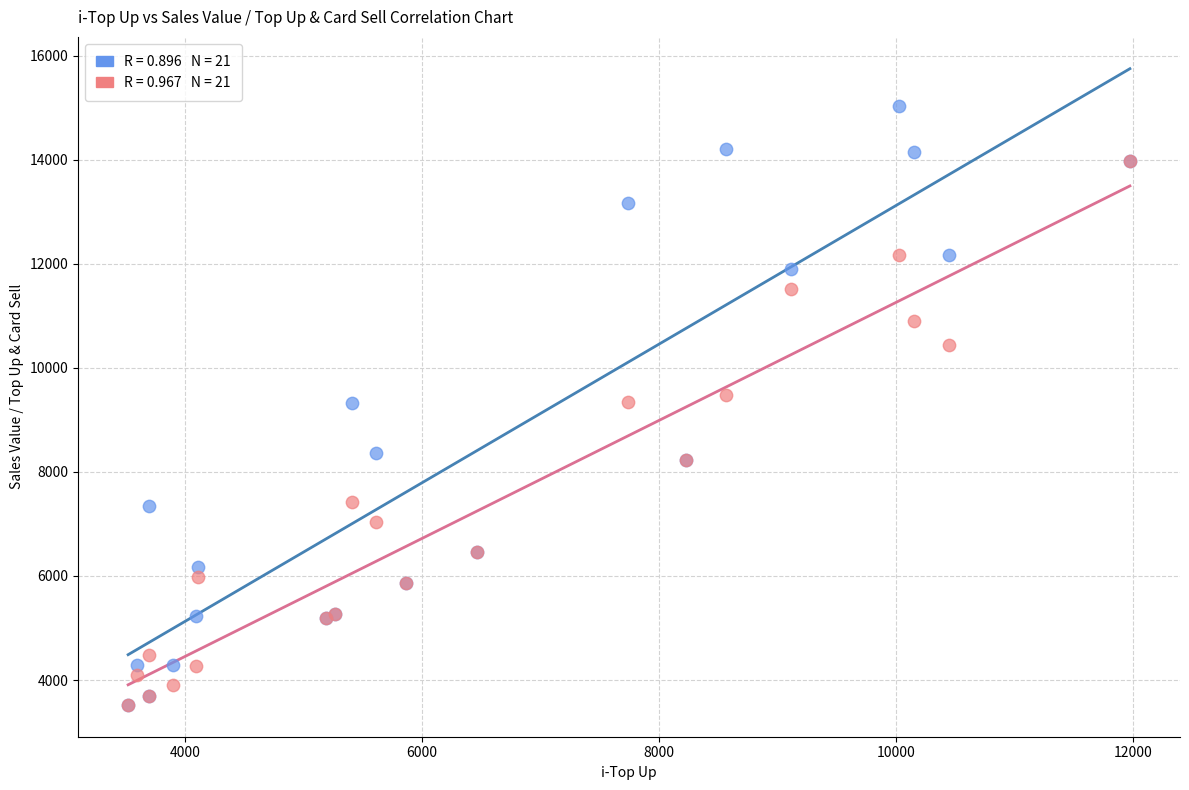

Which series reaches the maximum Y coordinate?

Sales Value